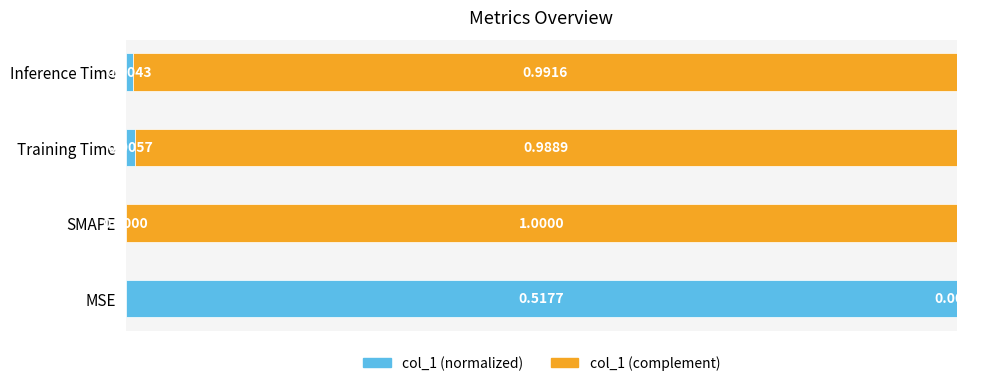

What is the sum of all col_1 (normalized) values?

1.0